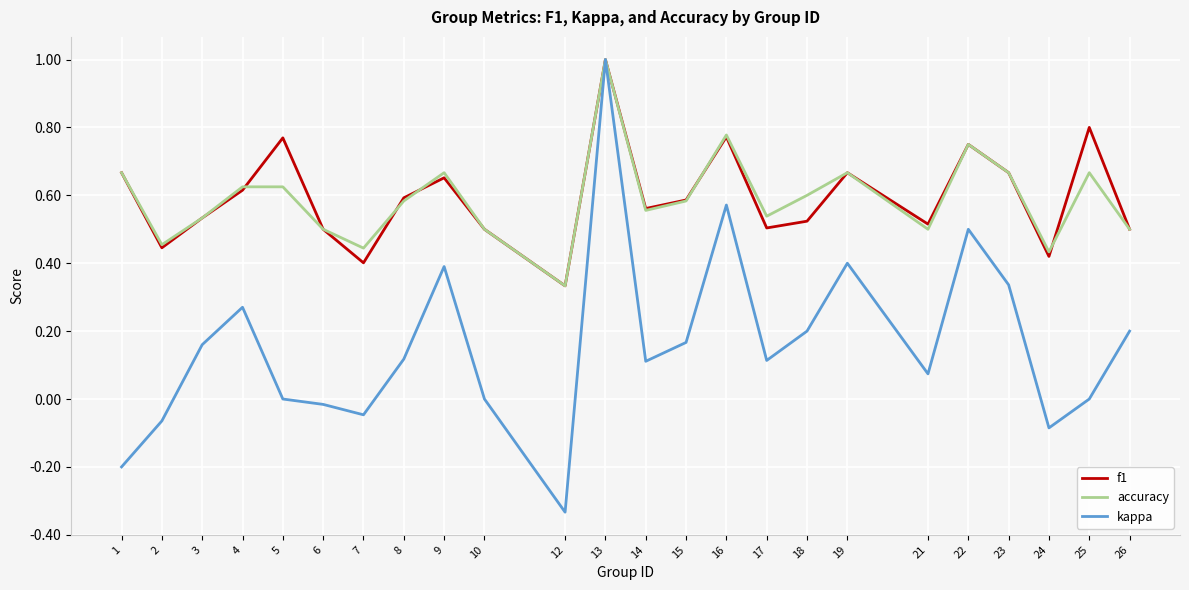

What is the total value across all series at 5?

1.4